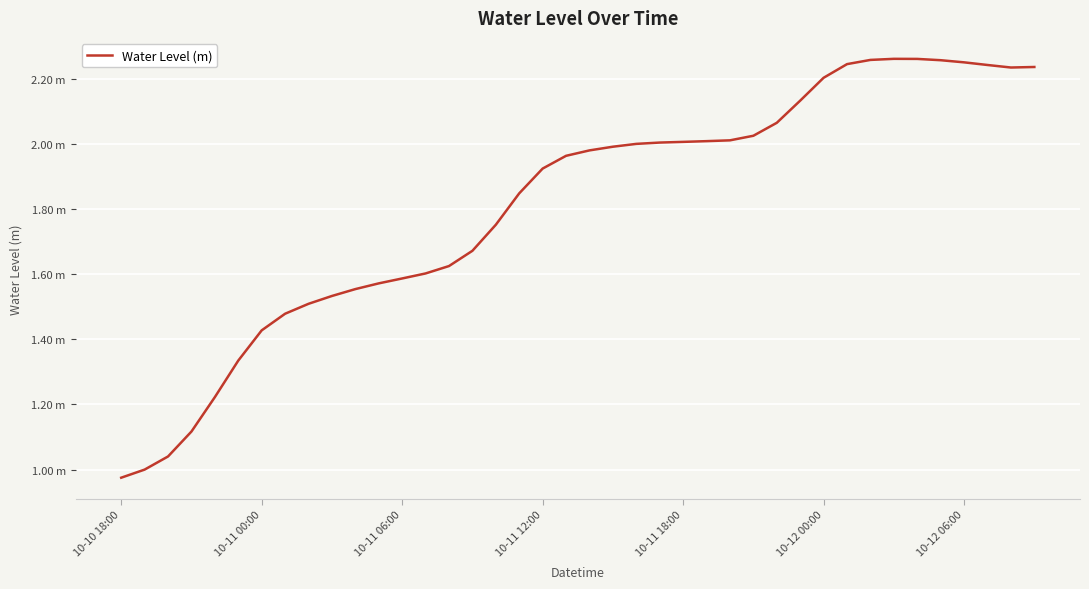

What is the value of the 4th point from the left?

1.1